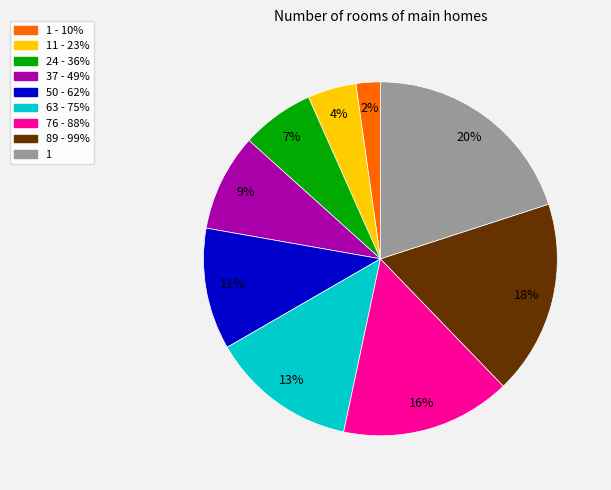

Is there a majority slice in this chart?

No